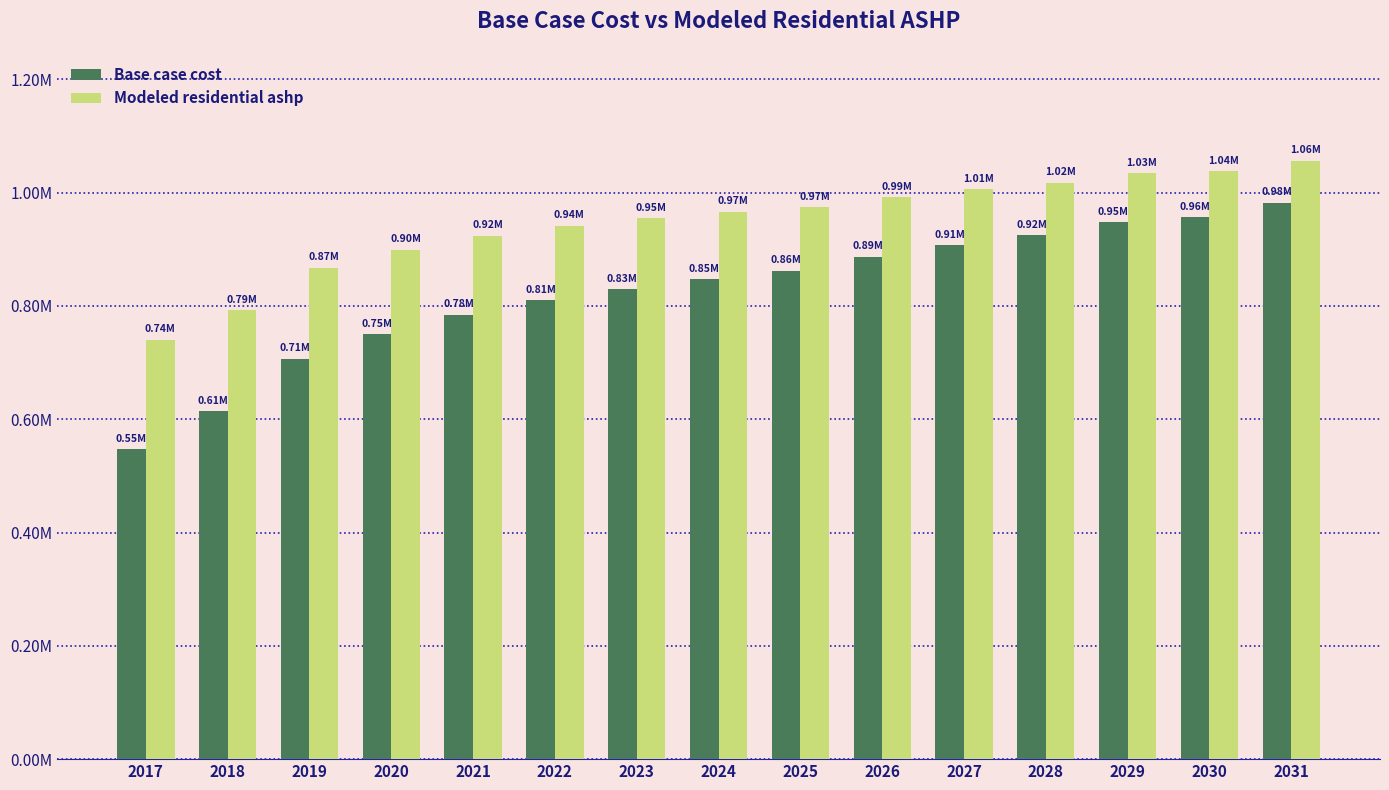

Is the value of Modeled residential ashp at 2021 greater than the value of Base case cost at 2021?

Yes